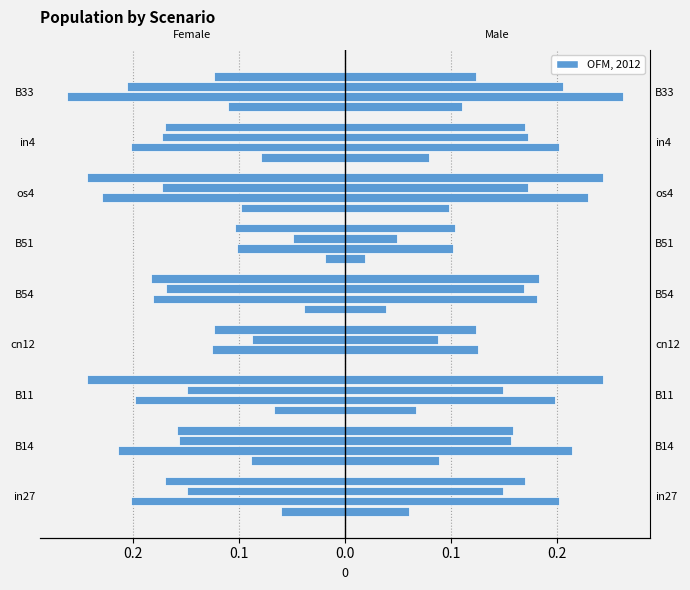

The chart shows a value of -0.1 at B14. True or false?

False